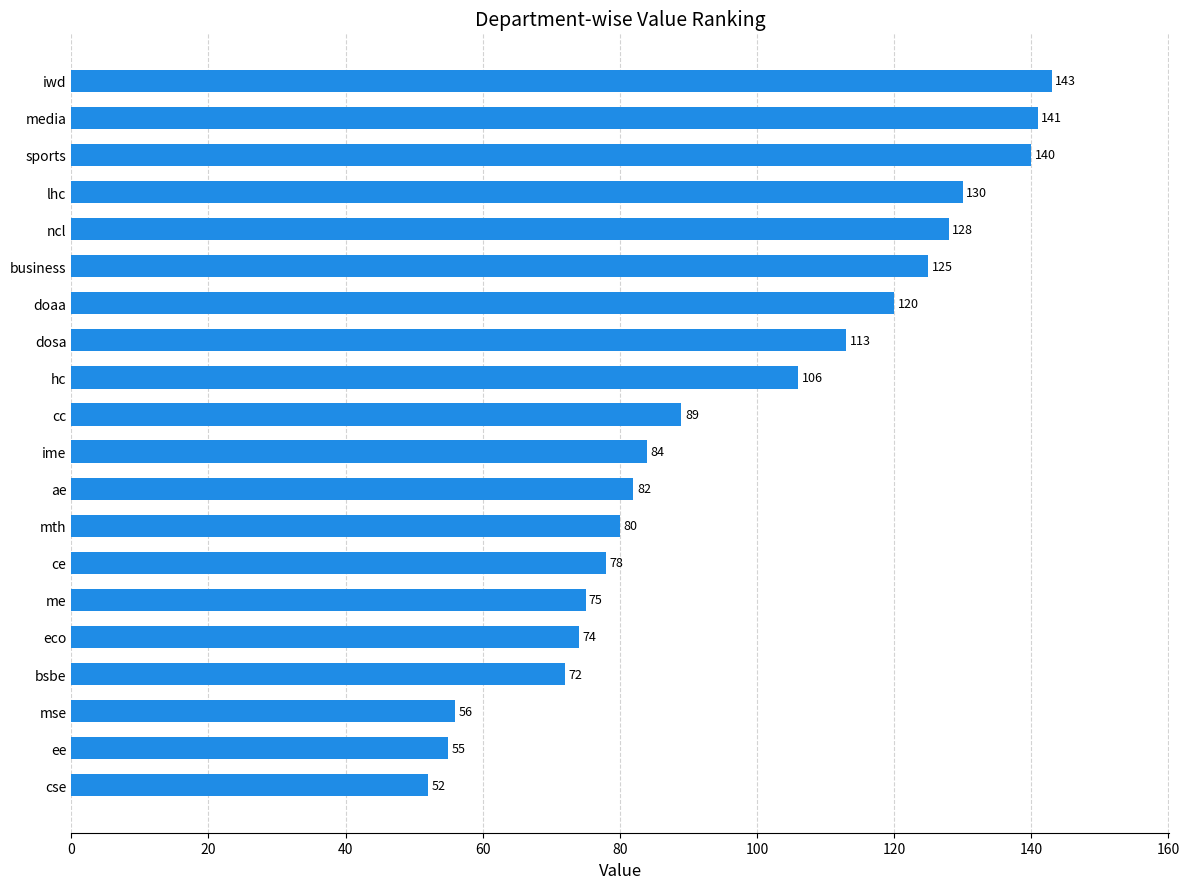

How many values are below 89?

10